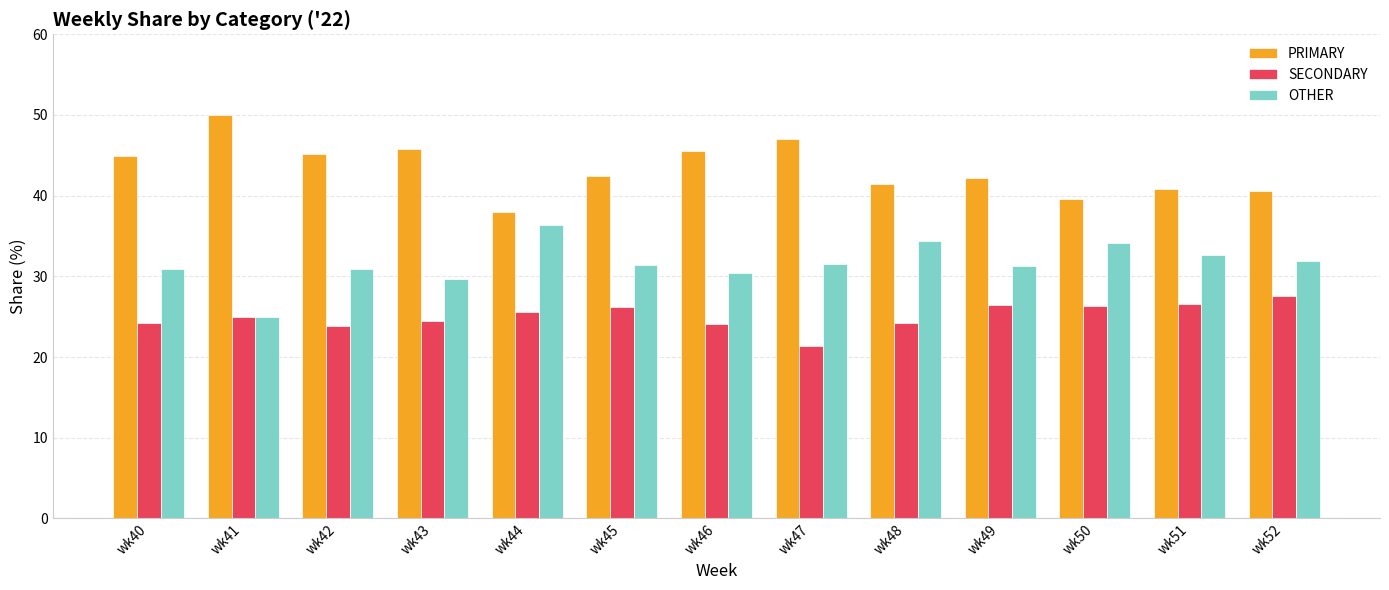

The OTHER series shows 31.3 at wk49. True or false?

True